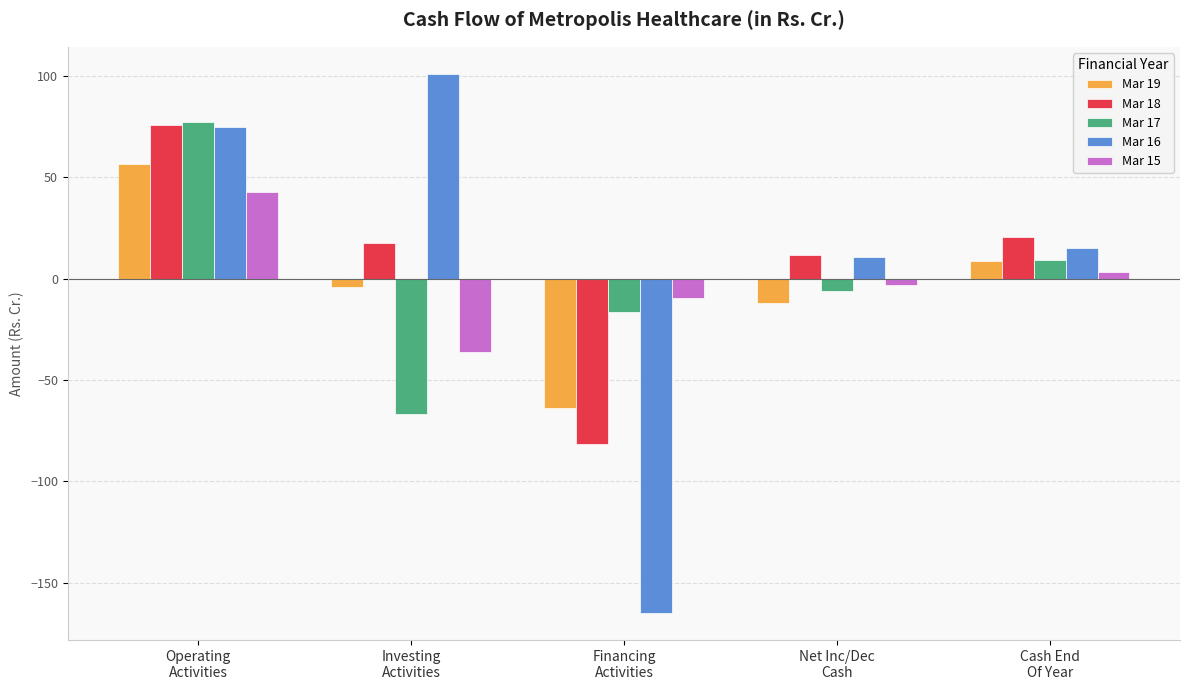

Reading left to right, list all the values displayed in this chart.

Mar 19: Operating
Activities=56.4	Investing
Activities=-4.3	Financing
Activities=-64.0	Net Inc/Dec
Cash=-11.9	Cash End
Of Year=8.8
Mar 18: Operating
Activities=75.9	Investing
Activities=17.5	Financing
Activities=-81.6	Net Inc/Dec
Cash=11.8	Cash End
Of Year=20.7
Mar 17: Operating
Activities=77.0	Investing
Activities=-66.7	Financing
Activities=-16.5	Net Inc/Dec
Cash=-6.2	Cash End
Of Year=8.9
Mar 16: Operating
Activities=74.6	Investing
Activities=100.9	Financing
Activities=-164.8	Net Inc/Dec
Cash=10.7	Cash End
Of Year=15.1
Mar 15: Operating
Activities=42.6	Investing
Activities=-36.2	Financing
Activities=-9.6	Net Inc/Dec
Cash=-3.2	Cash End
Of Year=3.4